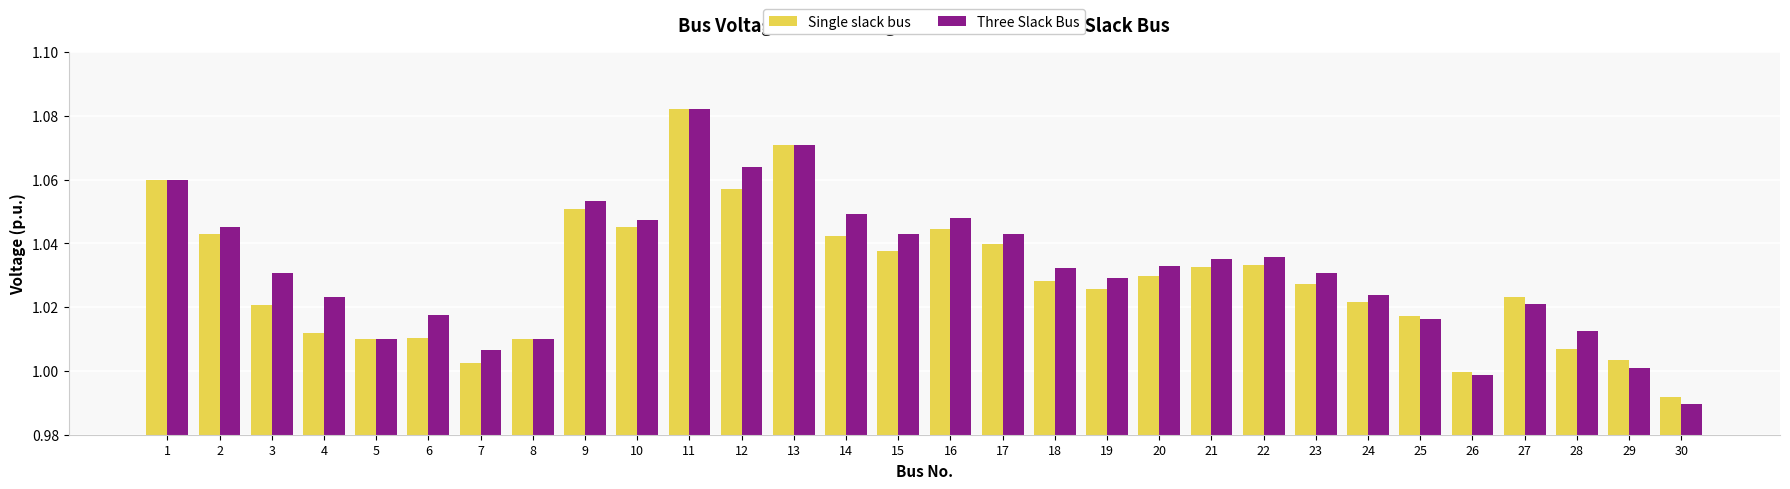

True or false: Single slack bus has a value of 1.4 at 14.

False